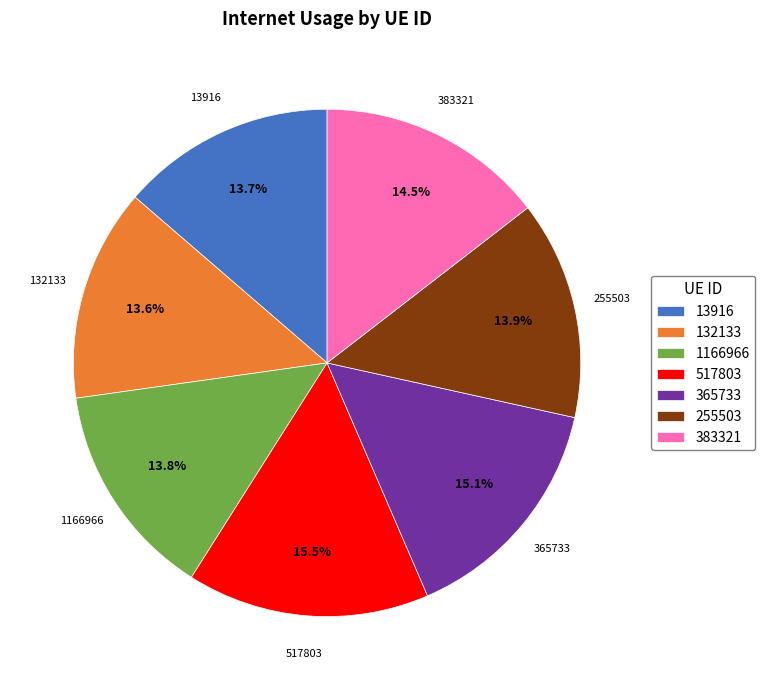

Which has a higher value, 255503 or 517803?

517803